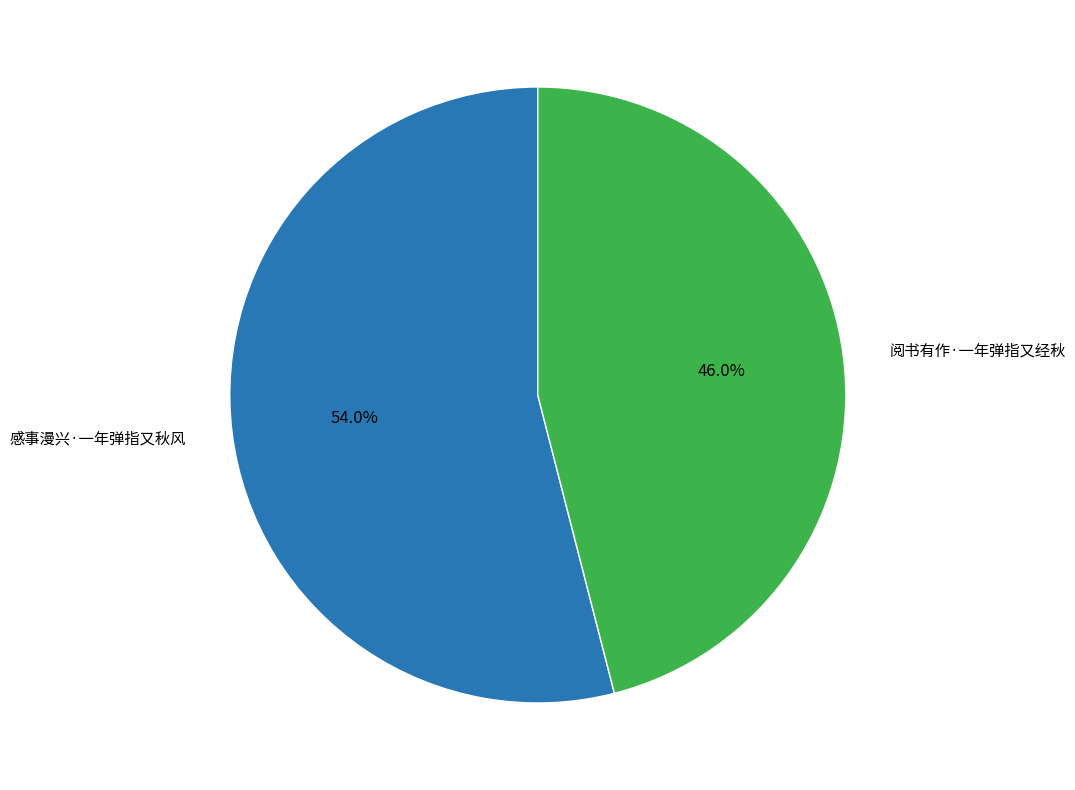

What percentage is the 感事漫兴·一年弹指又秋风 slice, to the nearest percent?

54%